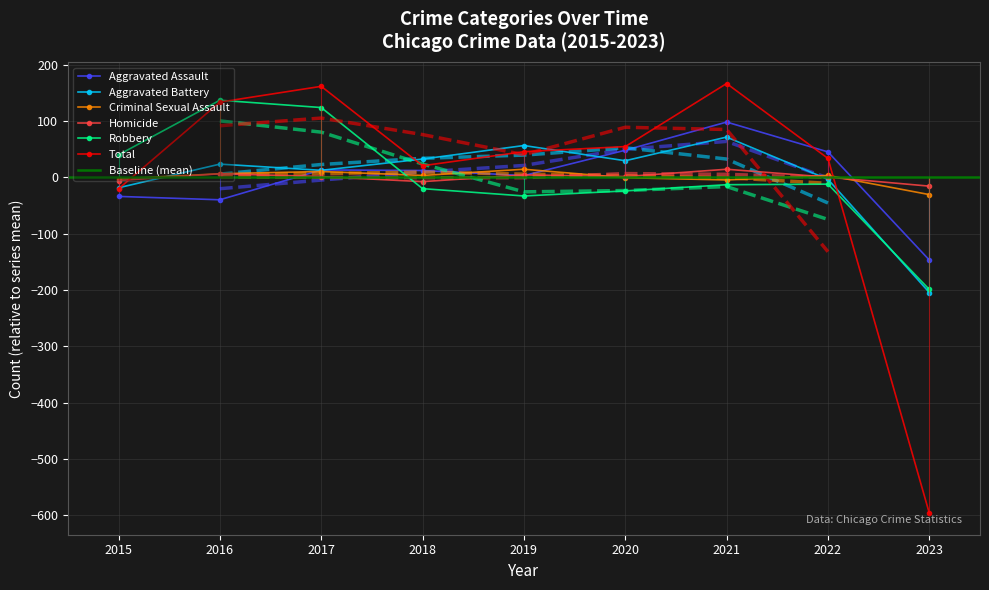

At 2019, list the series in order from largest to smallest.

Aggravated Battery, Total, Criminal Sexual Assault, Homicide, Aggravated Assault, Robbery